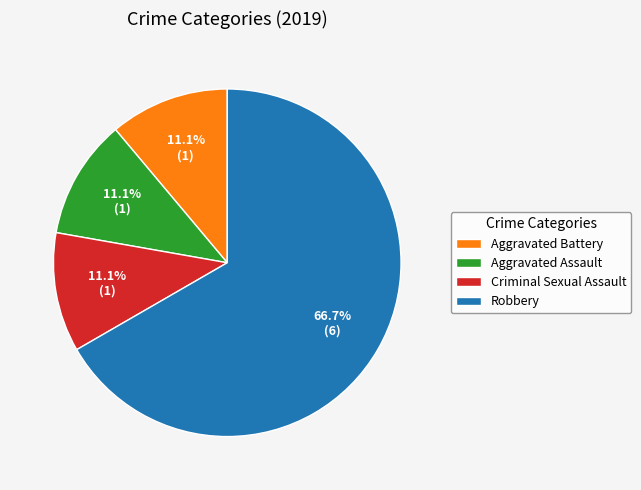

What portion of the pie excludes Robbery?

33.3%